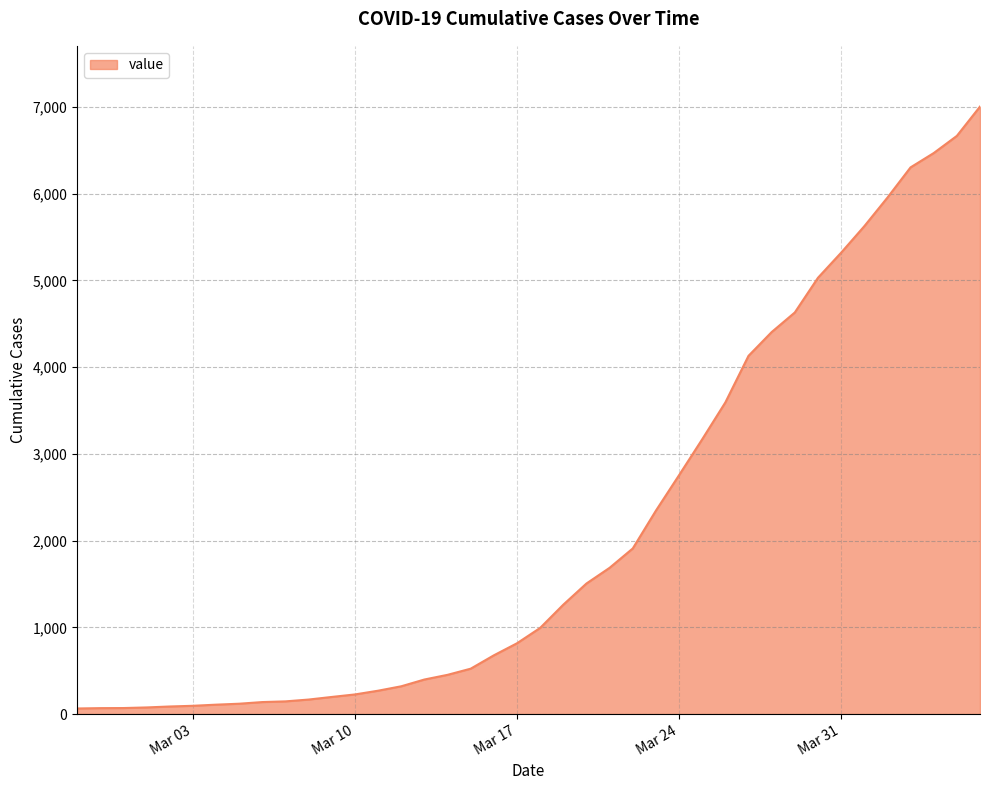

What is the difference between the maximum and minimum values?

6940